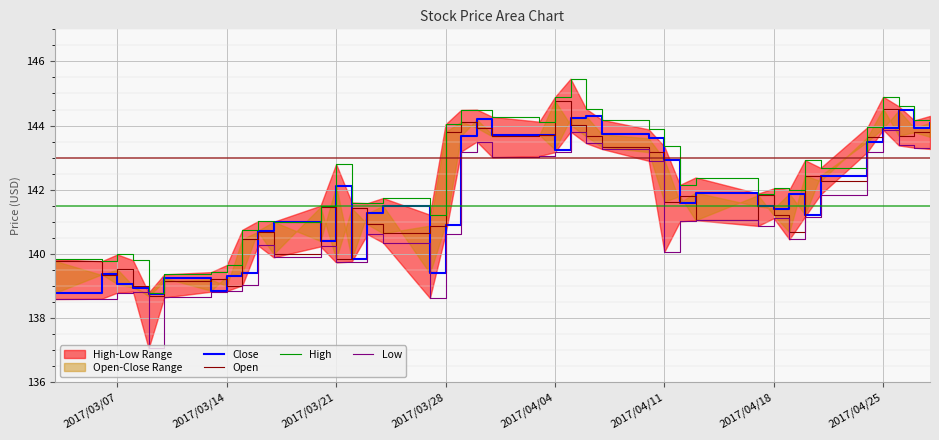

What is the value of the Low point at the 32nd from the left?

141.1